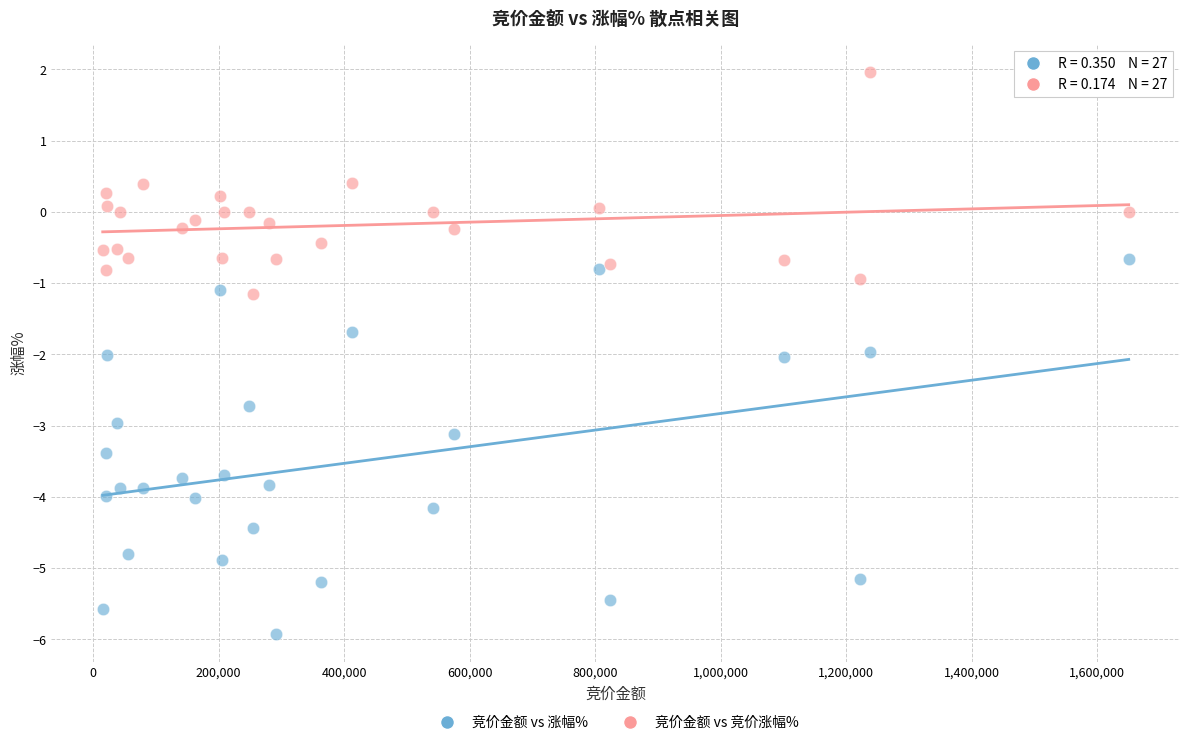

Which series reaches the minimum Y coordinate?

竞价金额 vs 涨幅%